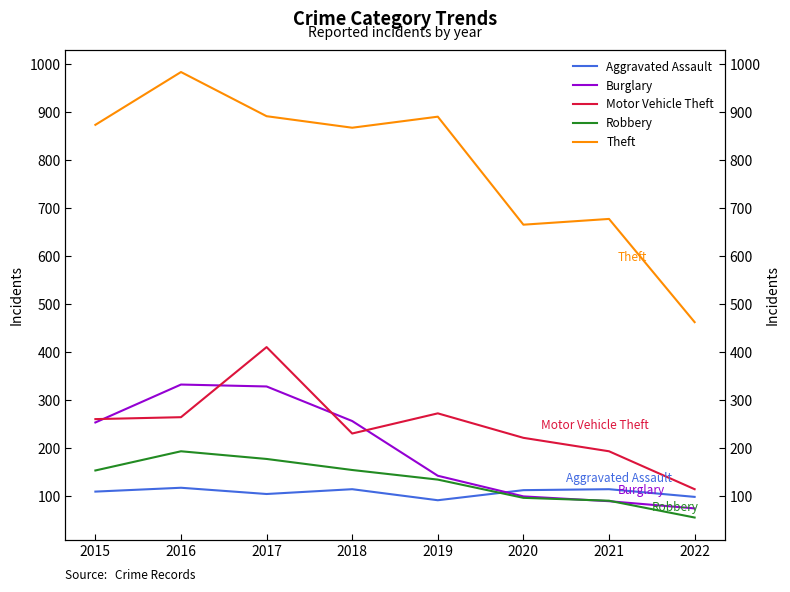

Which category has the lowest value across all series?

2022